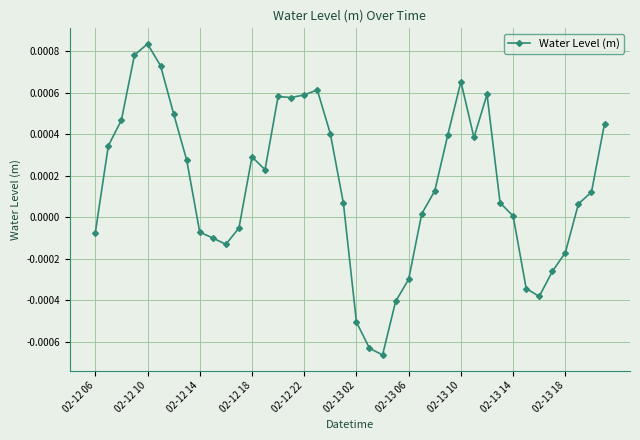

True or false: the data has more than 0 interior local peaks.

True